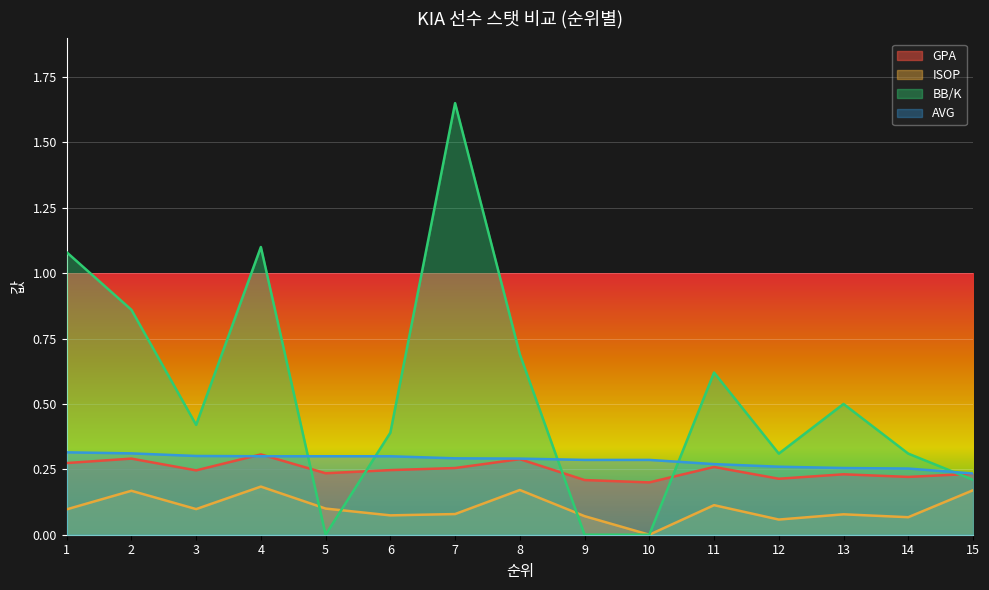

Count the number of categories in the chart.

15